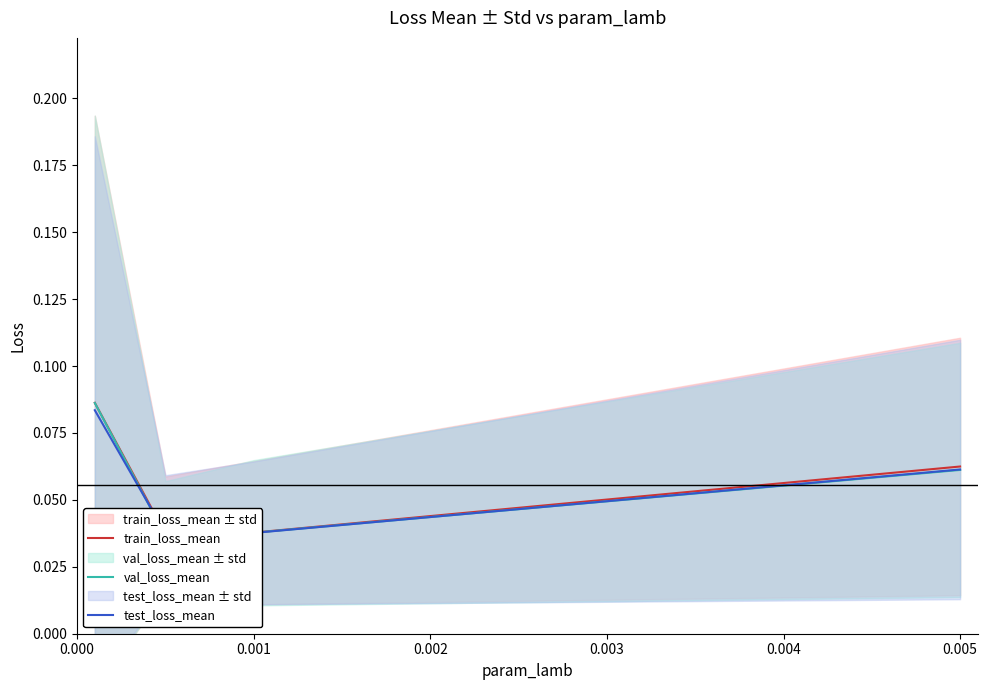

True or false: train_loss_mean has more than 2 interior local peaks.

False